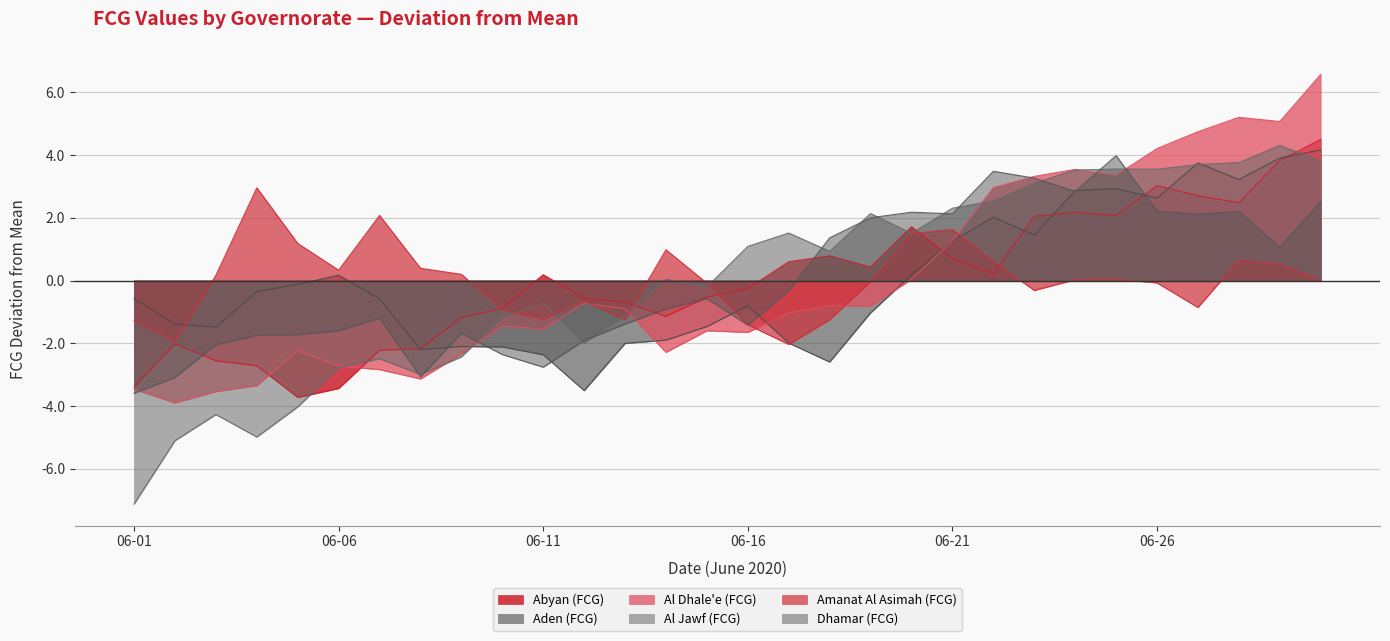

What is the value of the Al Dhale'e (FCG) point at the 6th from the left?

-2.7